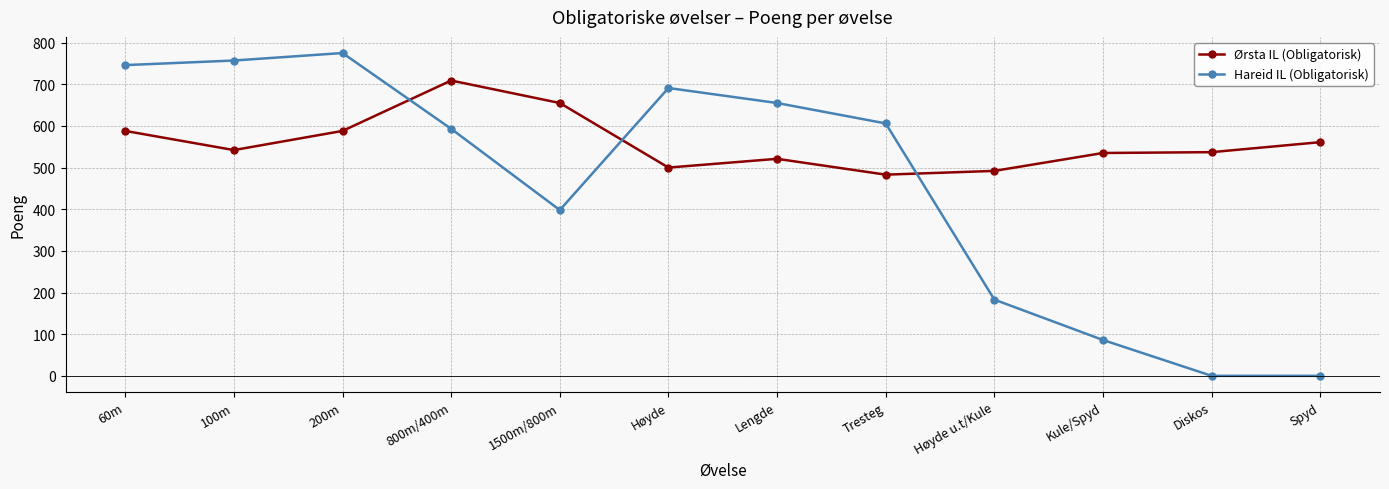

The Ørsta IL (Obligatorisk) series shows 780 at Høyde u.t/Kule. True or false?

False